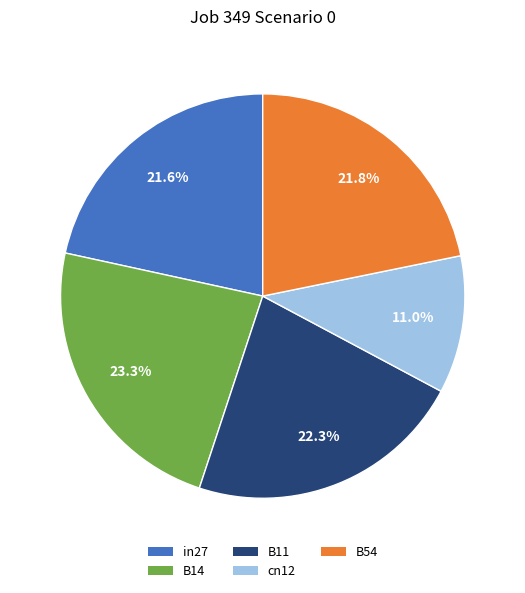

What percentage is the B14 slice, to the nearest percent?

23%